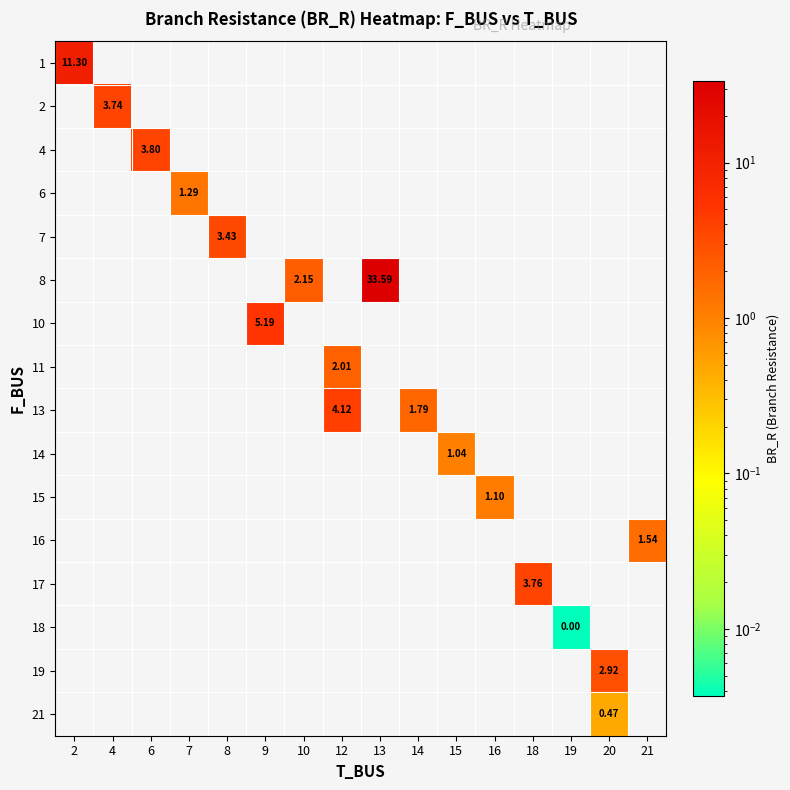

List the labels in order of row_1 value, smallest first.

2, 4, 6, 7, 8, 9, 10, 12, 13, 14, 15, 16, 18, 19, 20, 21